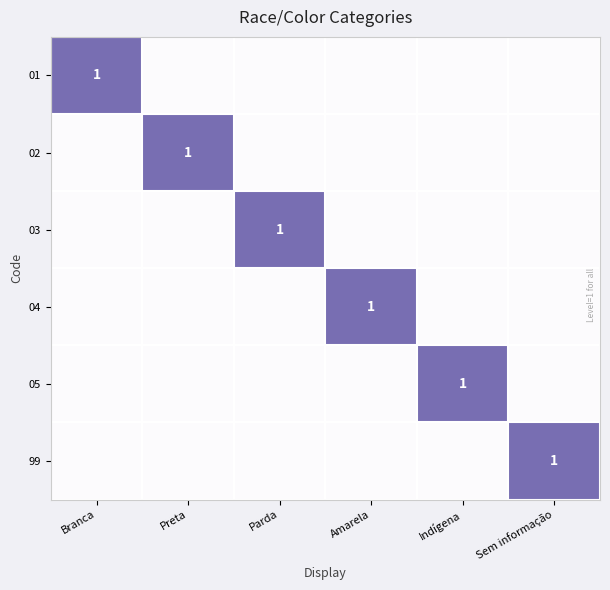

At which category does the chart reach its minimum across all series?

Preta